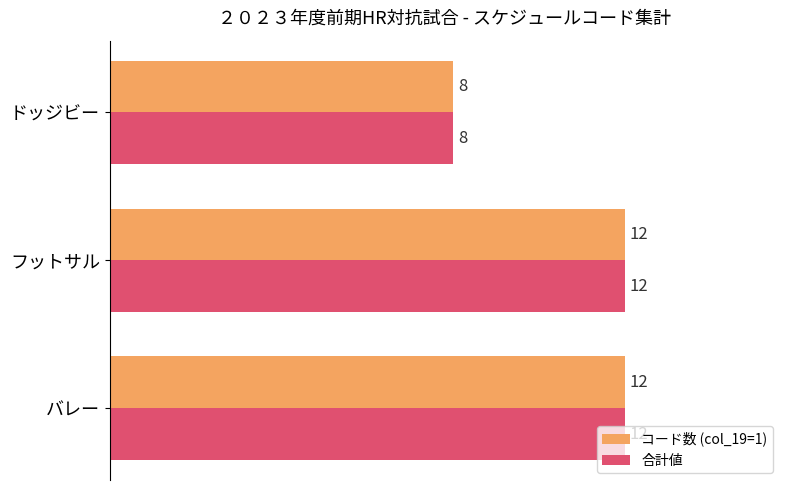

What is the total value across all series at バレー?

24